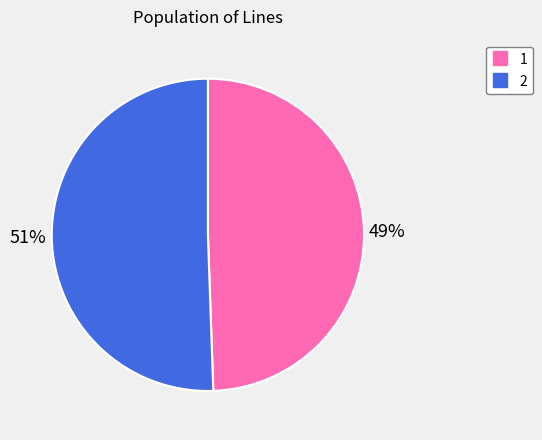

What is the majority slice?

2